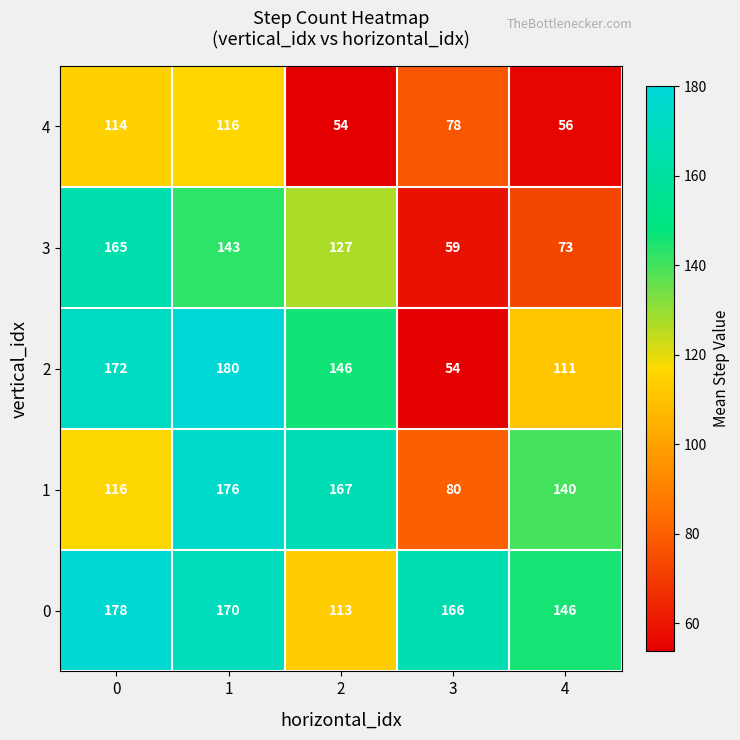

What is the highest value of the 3 series?

165